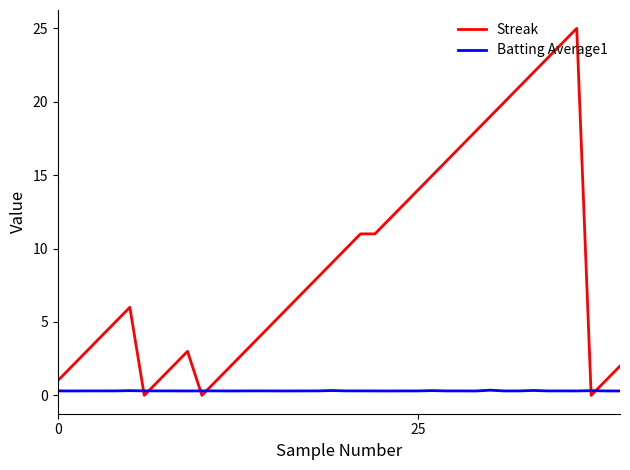

List the series in order of their overall mean, lowest first.

Batting Average1, Streak